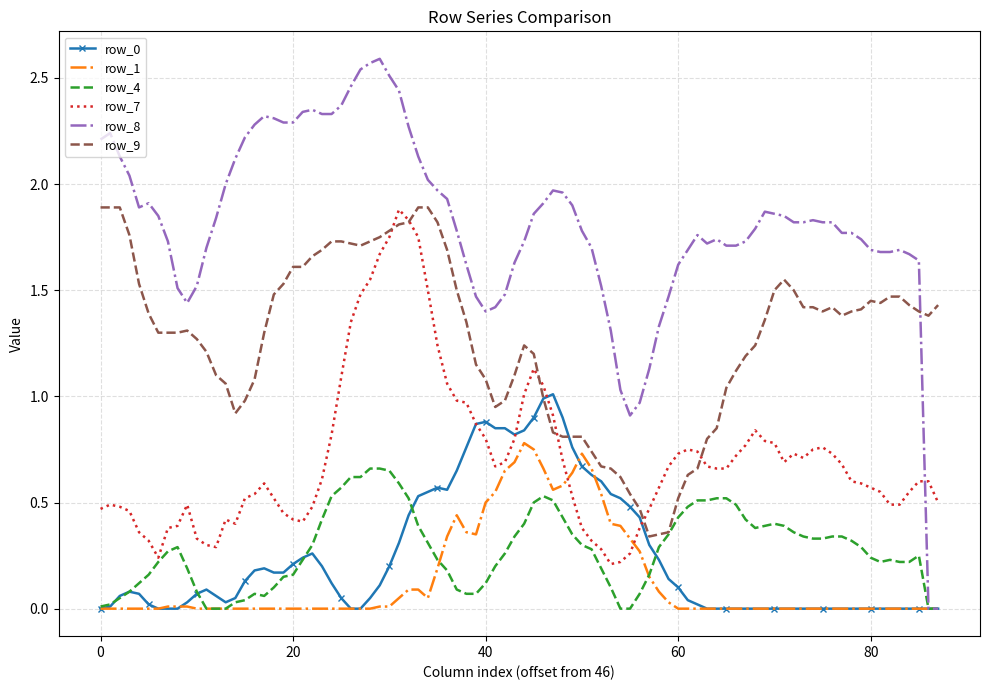

Which series has the largest range (max minus min)?

row_8